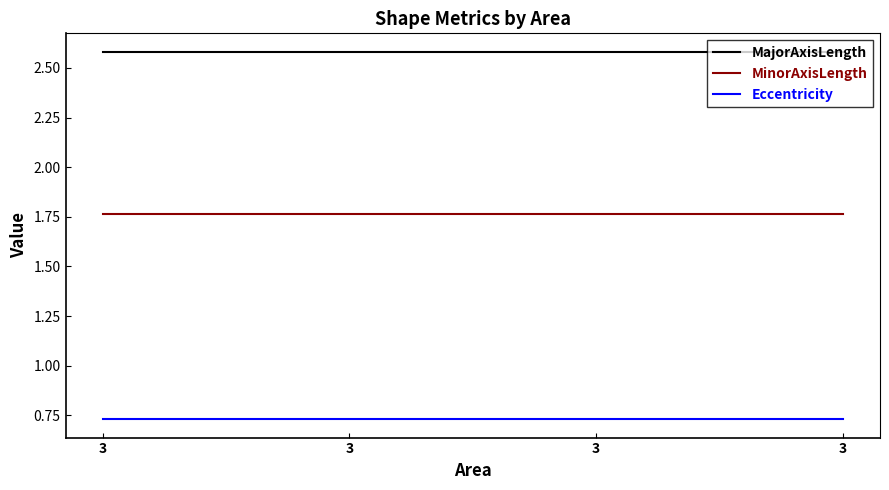

Does the chart have visible grid lines?

No